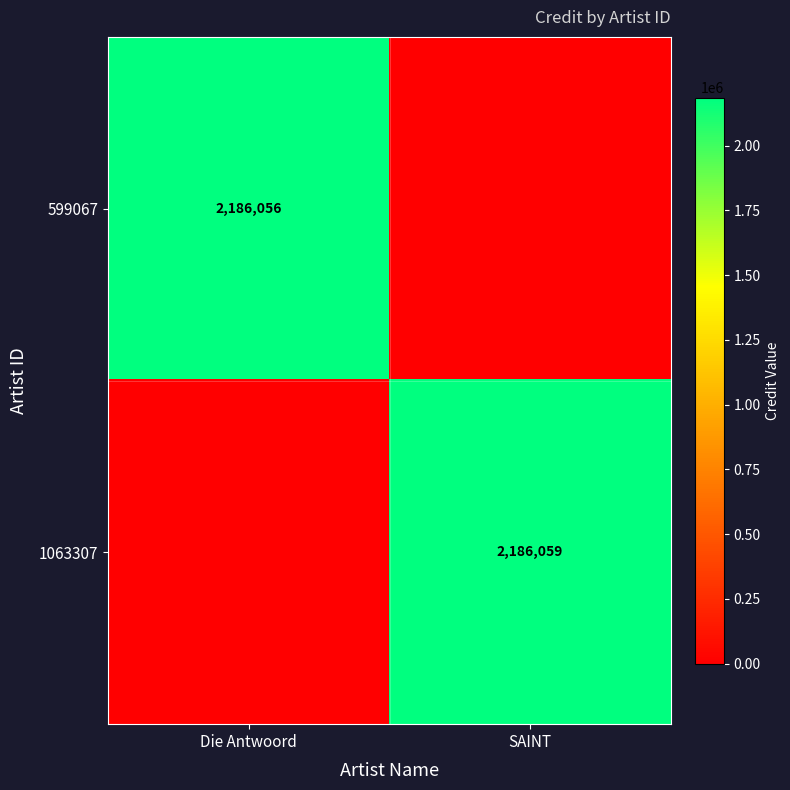

Is it true that 1063307 equals 2186059 at SAINT?

True